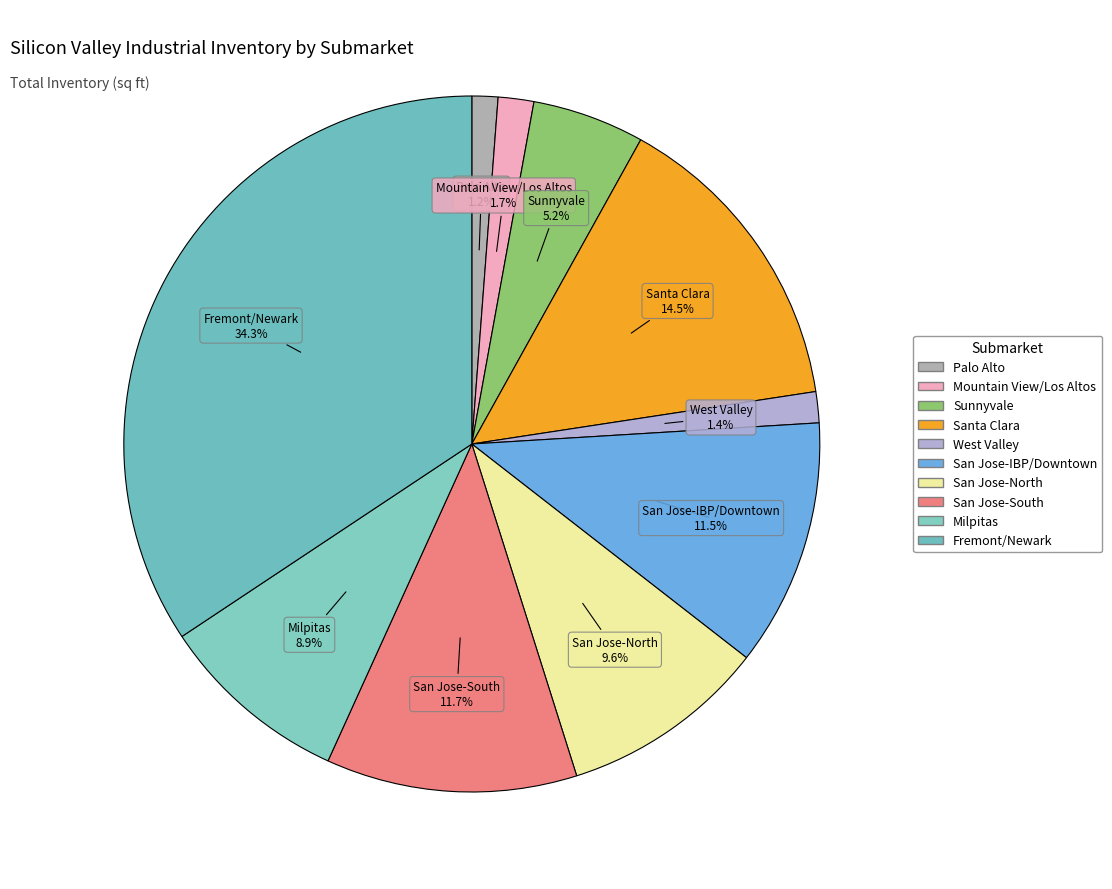

Does West Valley account for over 50% of the chart?

No